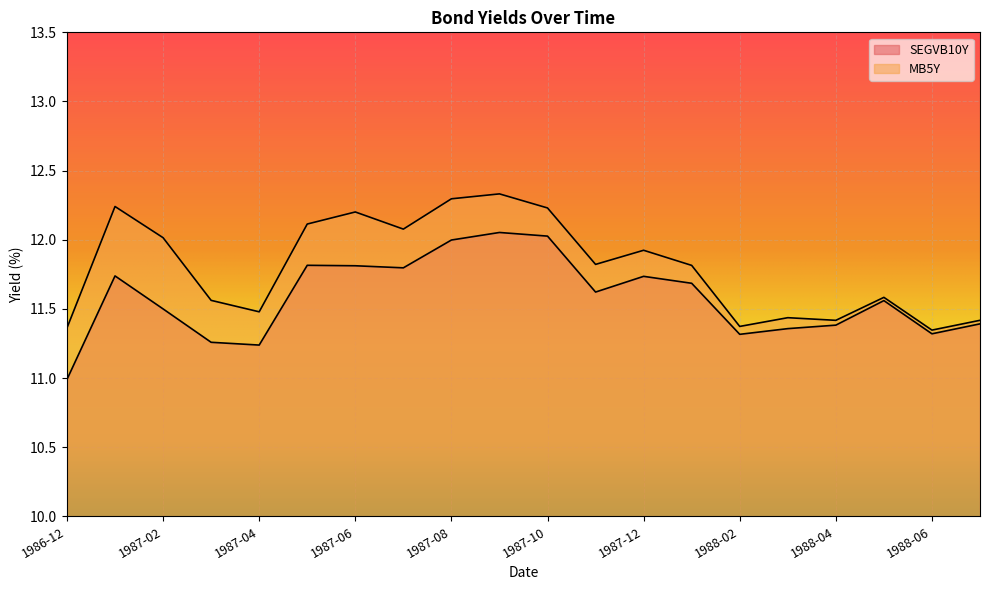

What is the lowest value of the MB5Y series?

11.3